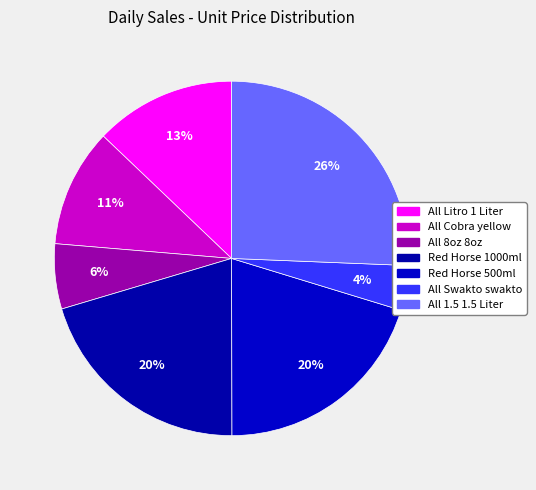

To the nearest percent, what percentage of the pie is All 1.5 1.5 Liter?

26%